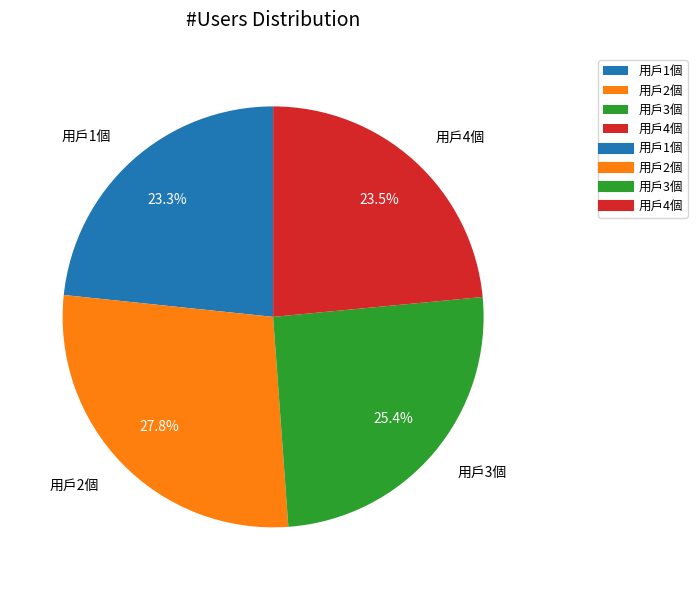

What percentage is the 用戶1個 slice, to the nearest percent?

23%